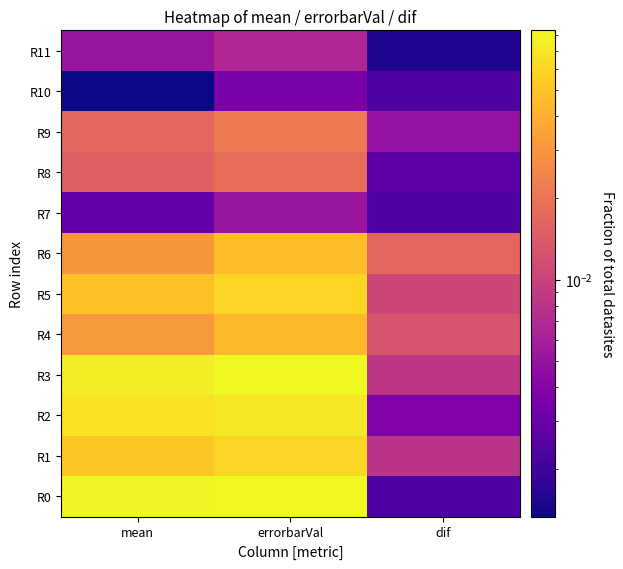

What is the greatest value displayed?

0.1